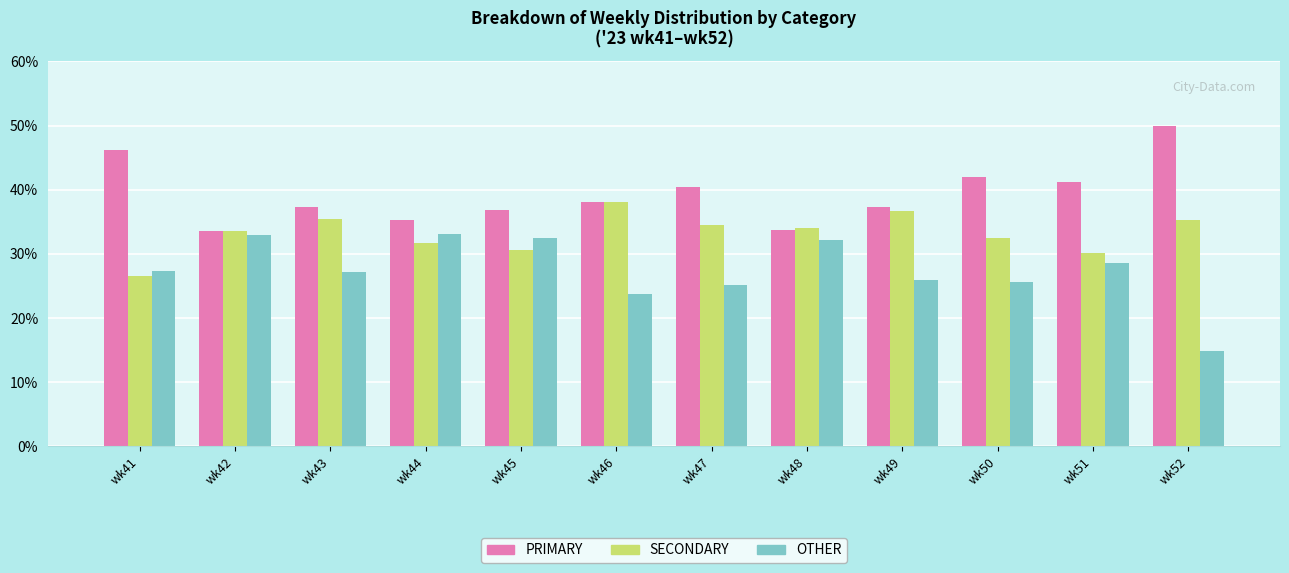

Which category has the lowest value in the OTHER series?

wk52